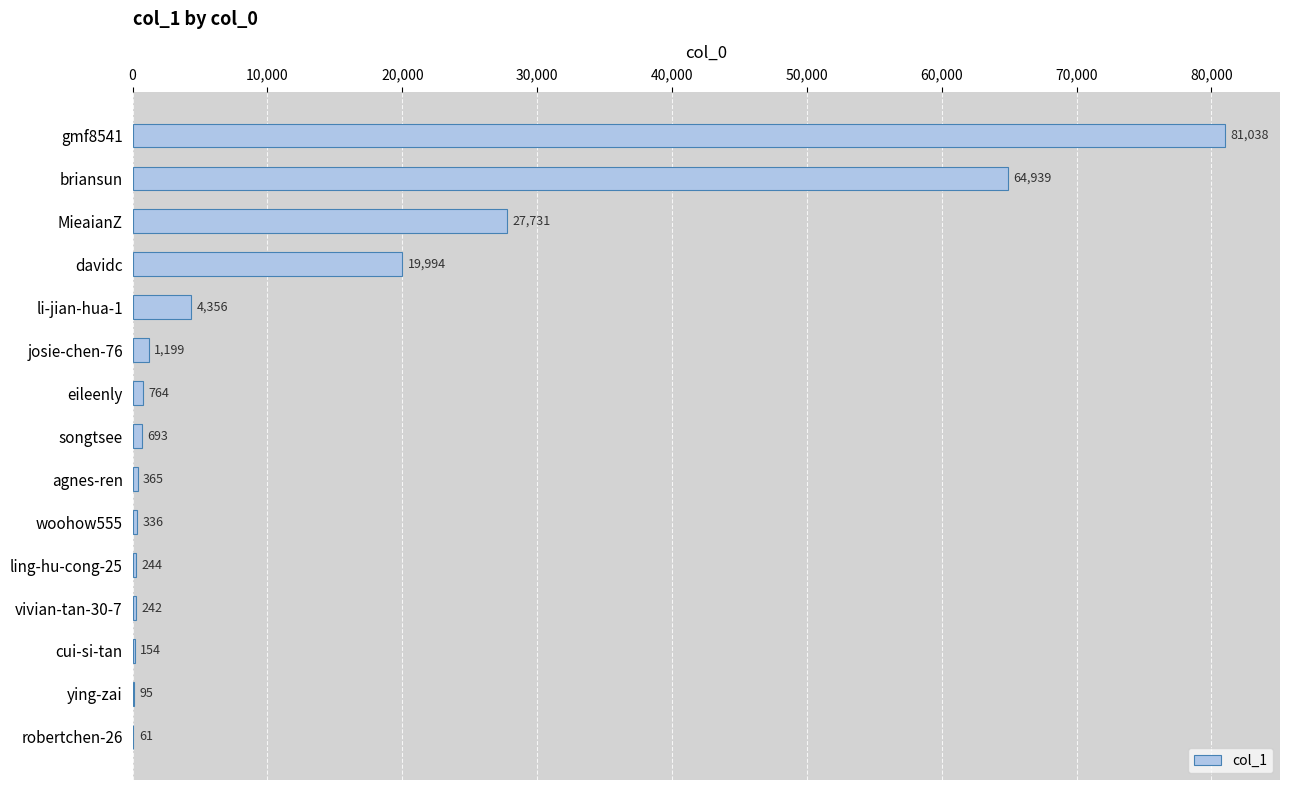

What is the sum of the values at agnes-ren and ling-hu-cong-25?

609